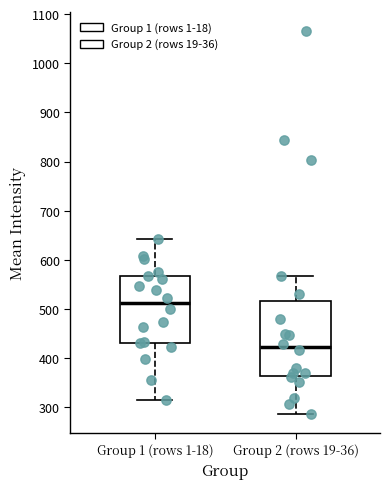

Comparing the boxes themselves (not the whiskers), which one is the tallest?

Group 2 (rows 19-36)